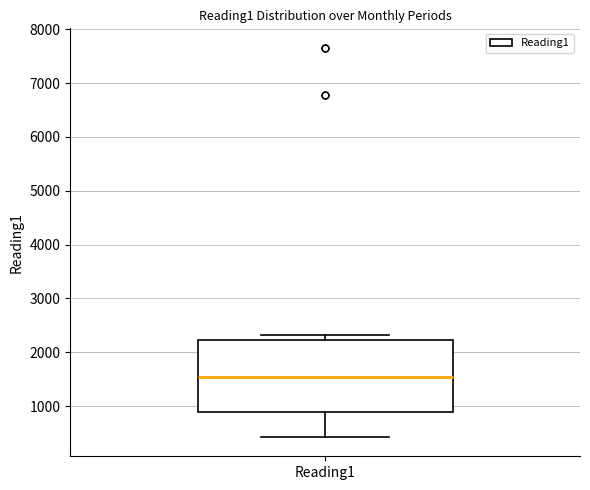

Transcribe this box plot: give where the median line is, the range the box spans, and where the two whiskers end, as read against the y-axis. The values are not printed on the chart, so give them approximately, as read against the axis.

median 1500, box 900 to 2200, whiskers 400 to 2300